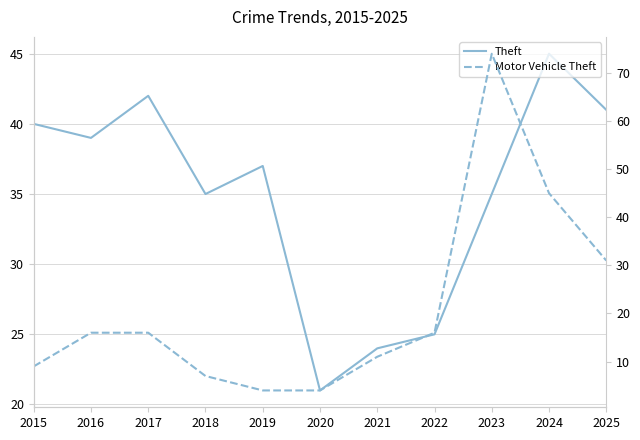

Rank the series by their maximum value, from highest to lowest.

Motor Vehicle Theft, Theft